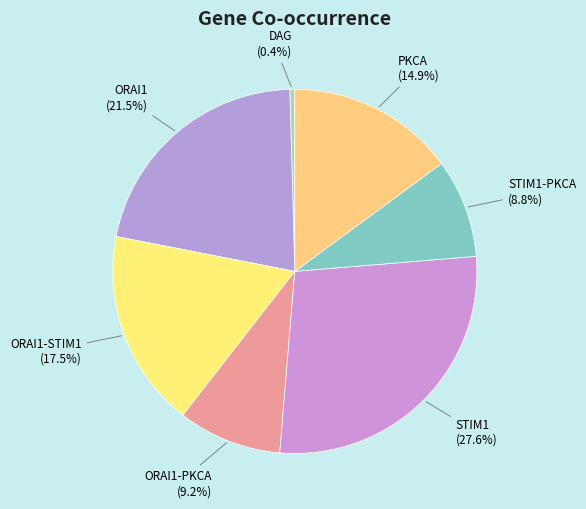

Do STIM1 and PKCA together represent more than half of the pie?

No